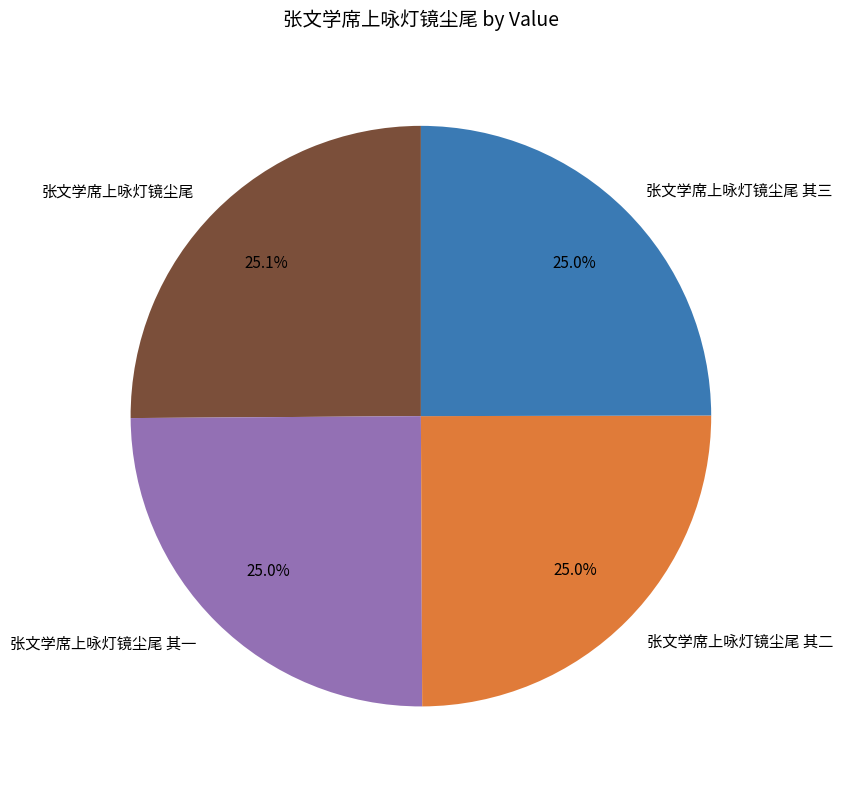

What portion of the pie excludes 张文学席上咏灯镜尘尾 其三?

75.0%